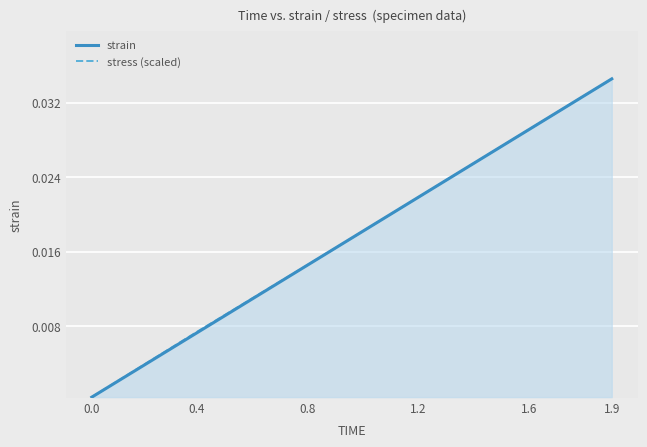

Does the chart have visible grid lines?

Yes